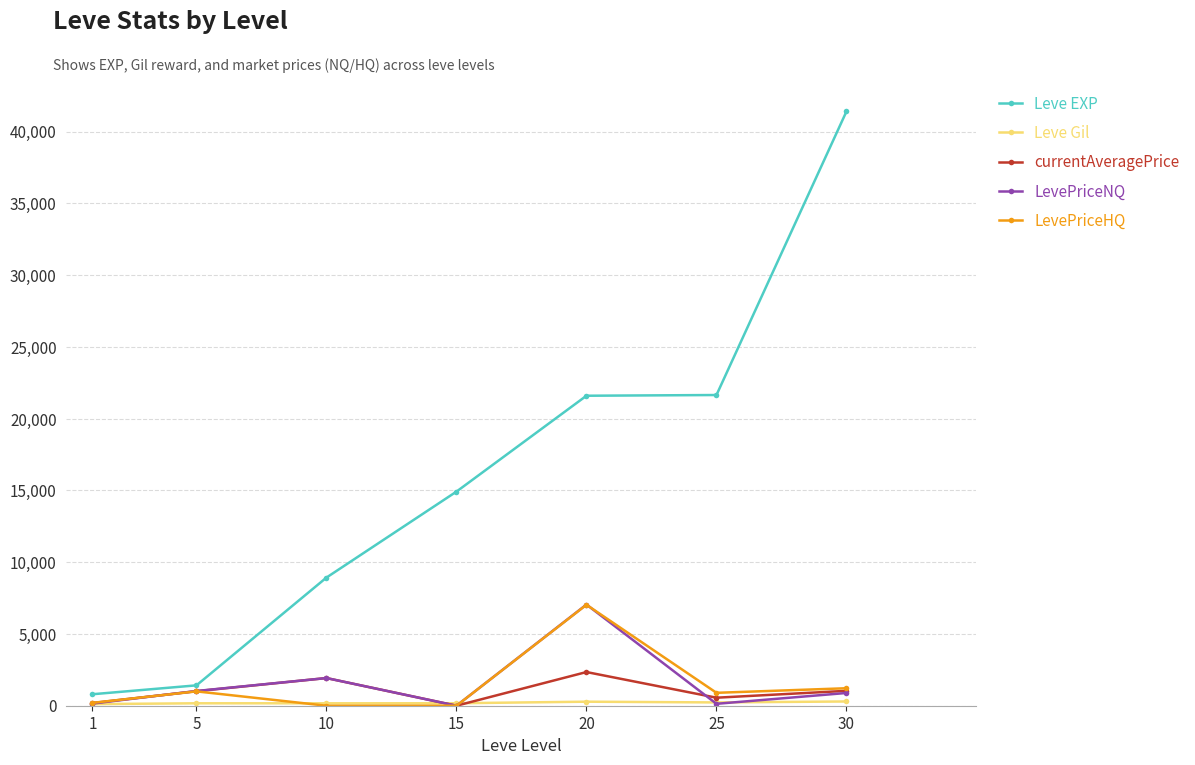

The value of LevePriceNQ at 20 is 7050.0. True or false?

True